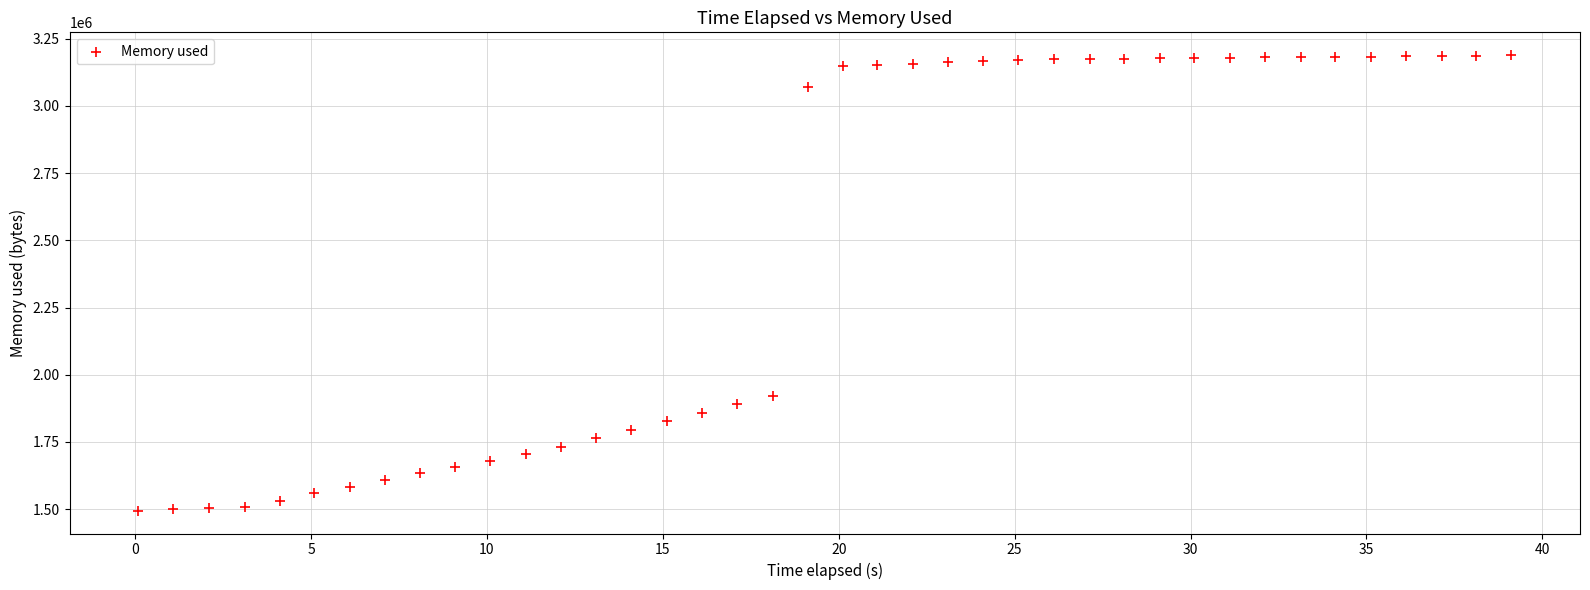

What is the range of Y values (max minus min)?

1694848